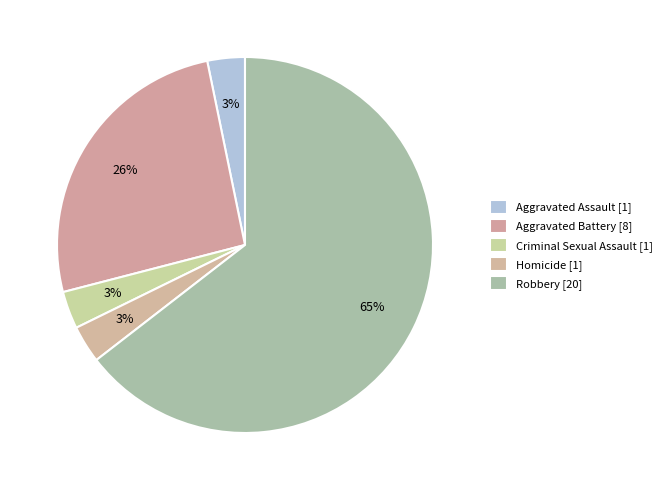

Count the number of slices in the pie.

5